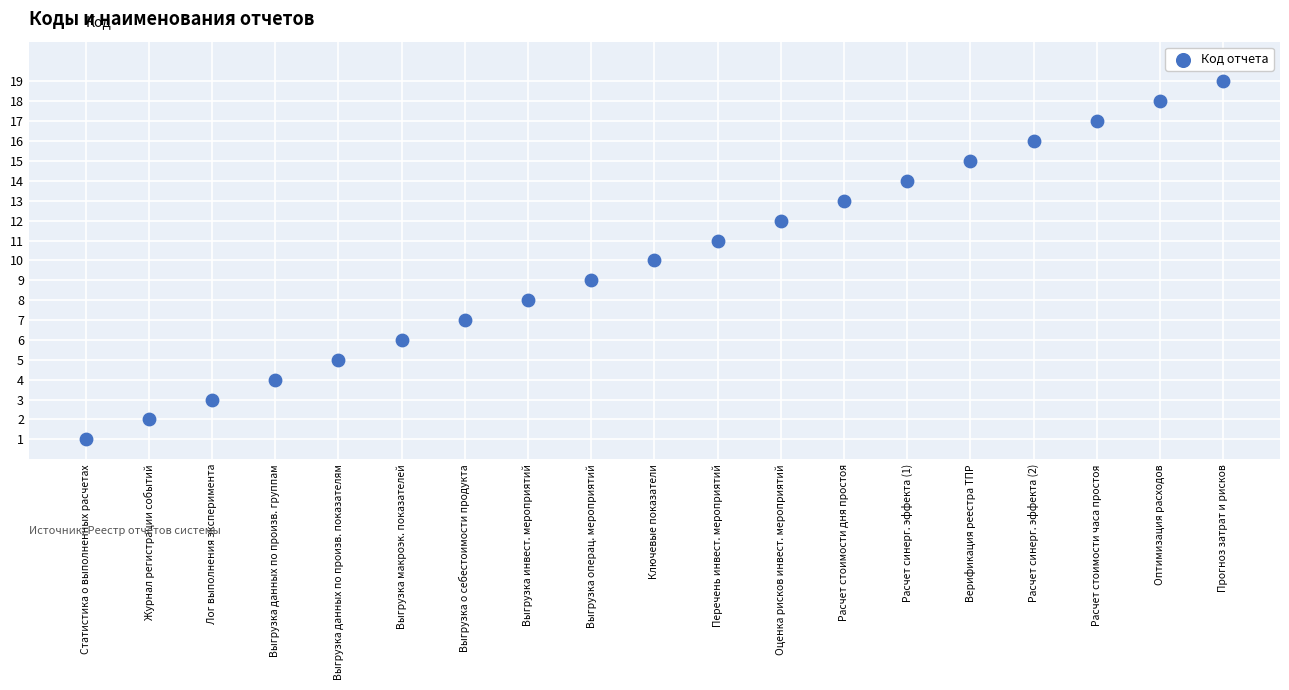

What is the range of Y values (max minus min)?

18